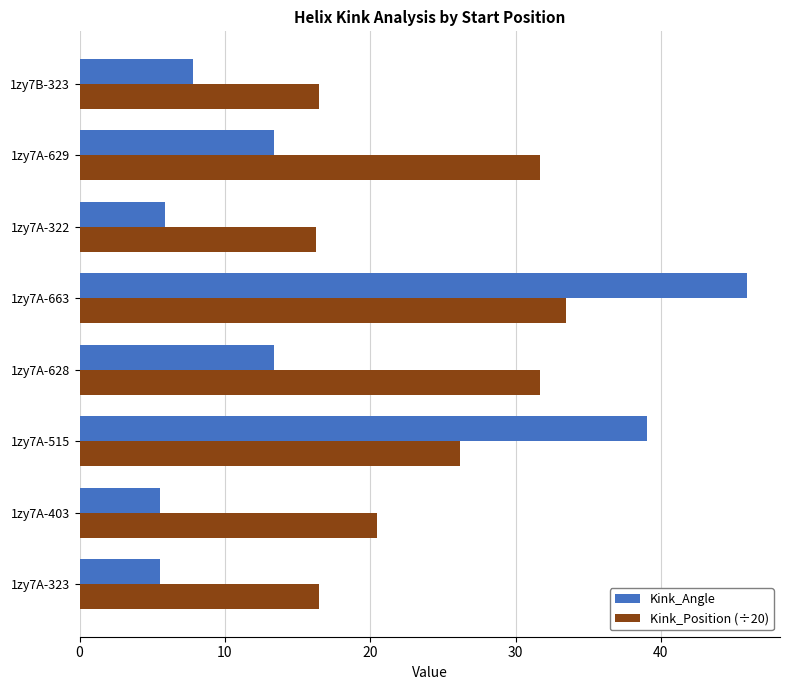

What is the difference between the second highest and second lowest values in the Kink_Position (÷20) series?

15.2